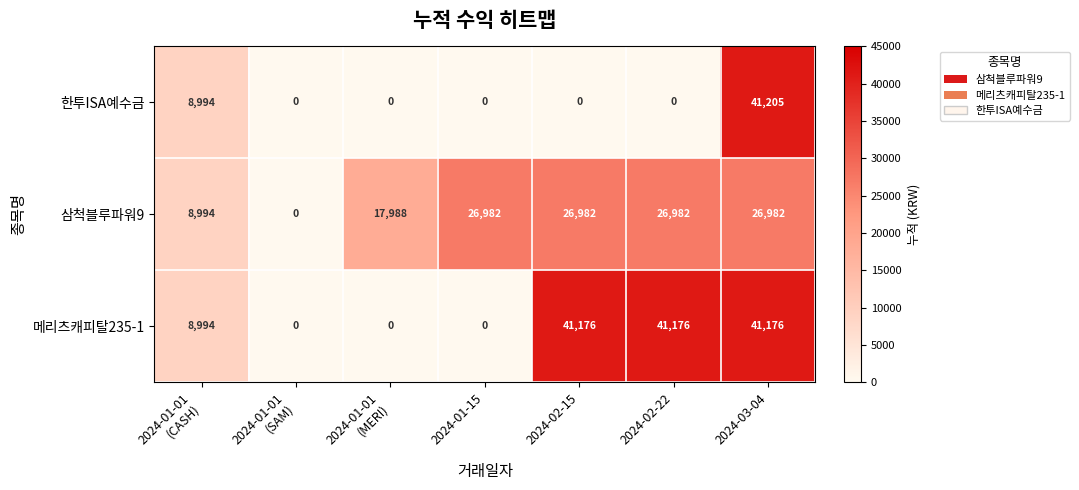

Which label corresponds to the largest value in the chart?

2024-03-04